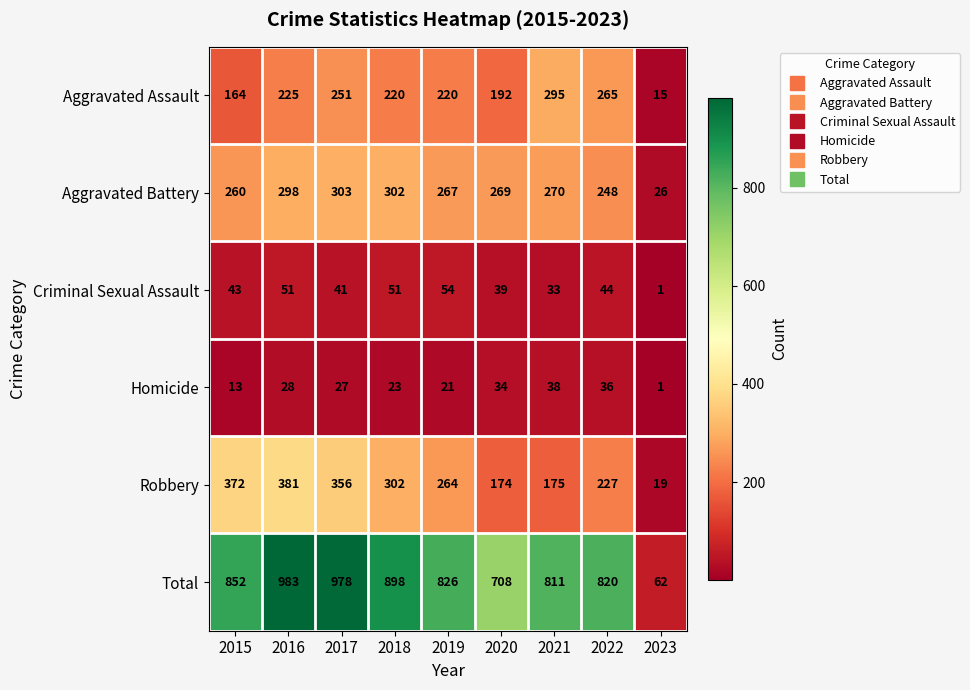

What is the difference between the maximum and minimum values in the Aggravated Assault series?

280